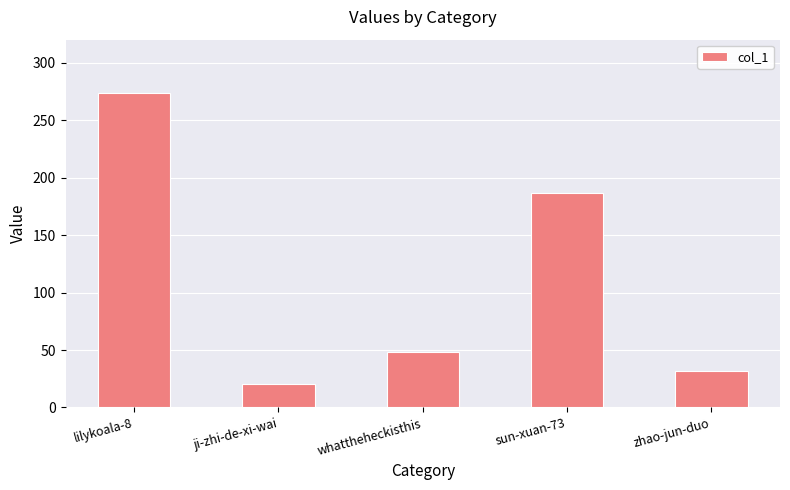

Which category has the lowest value across all series?

ji-zhi-de-xi-wai